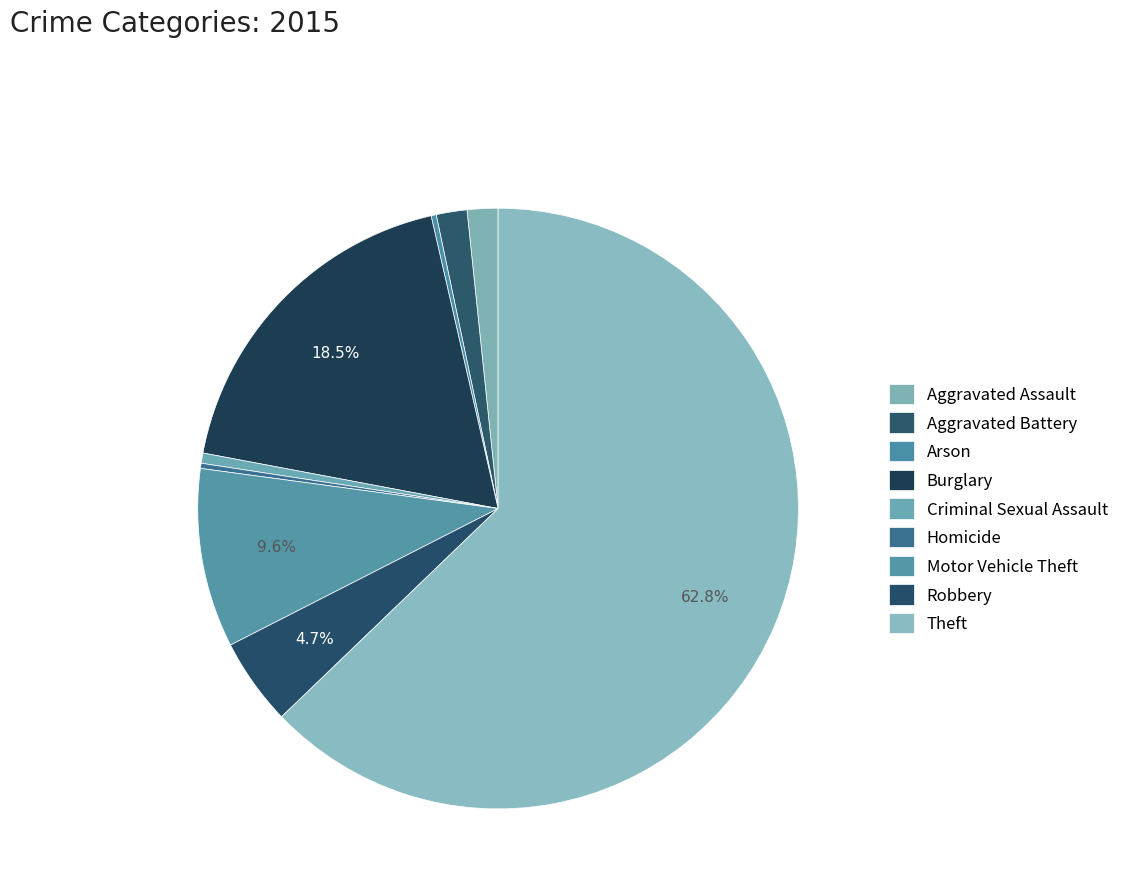

Rank the categories by value from highest to lowest.

Theft, Burglary, Motor Vehicle Theft, Robbery, Aggravated Assault, Aggravated Battery, Criminal Sexual Assault, Arson, Homicide